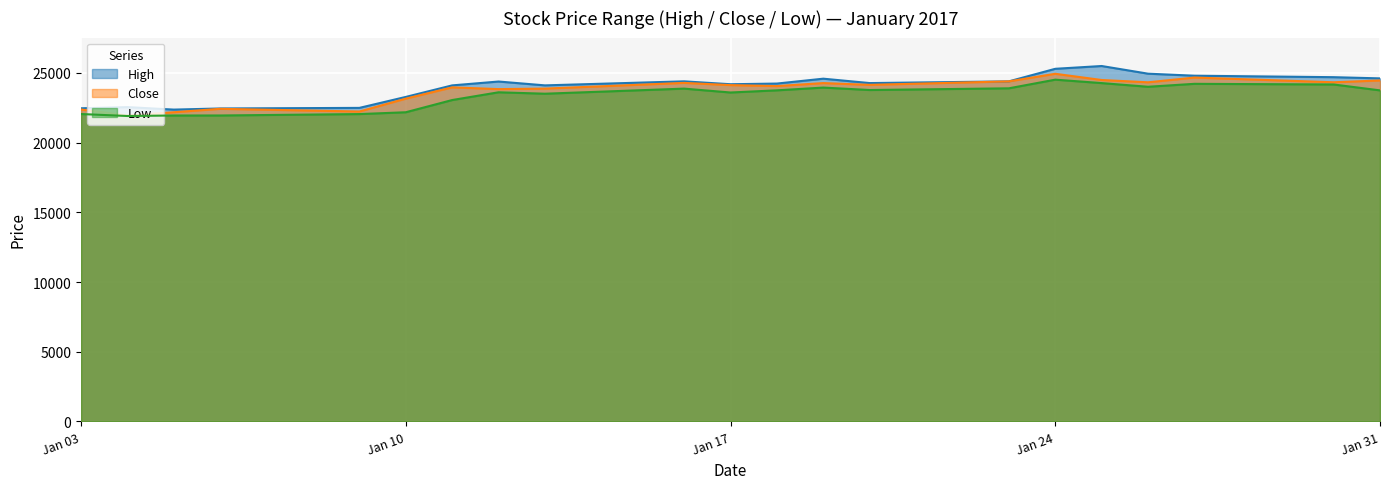

Rank the series by their average value, from highest to lowest.

High, Close, Low